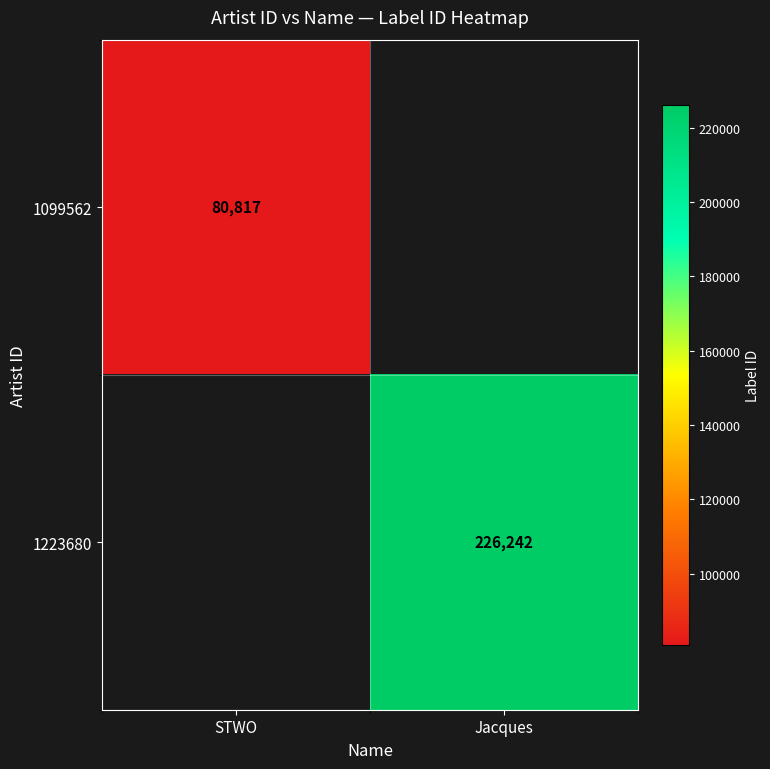

The 1223680 series shows 88760 at Jacques. True or false?

False